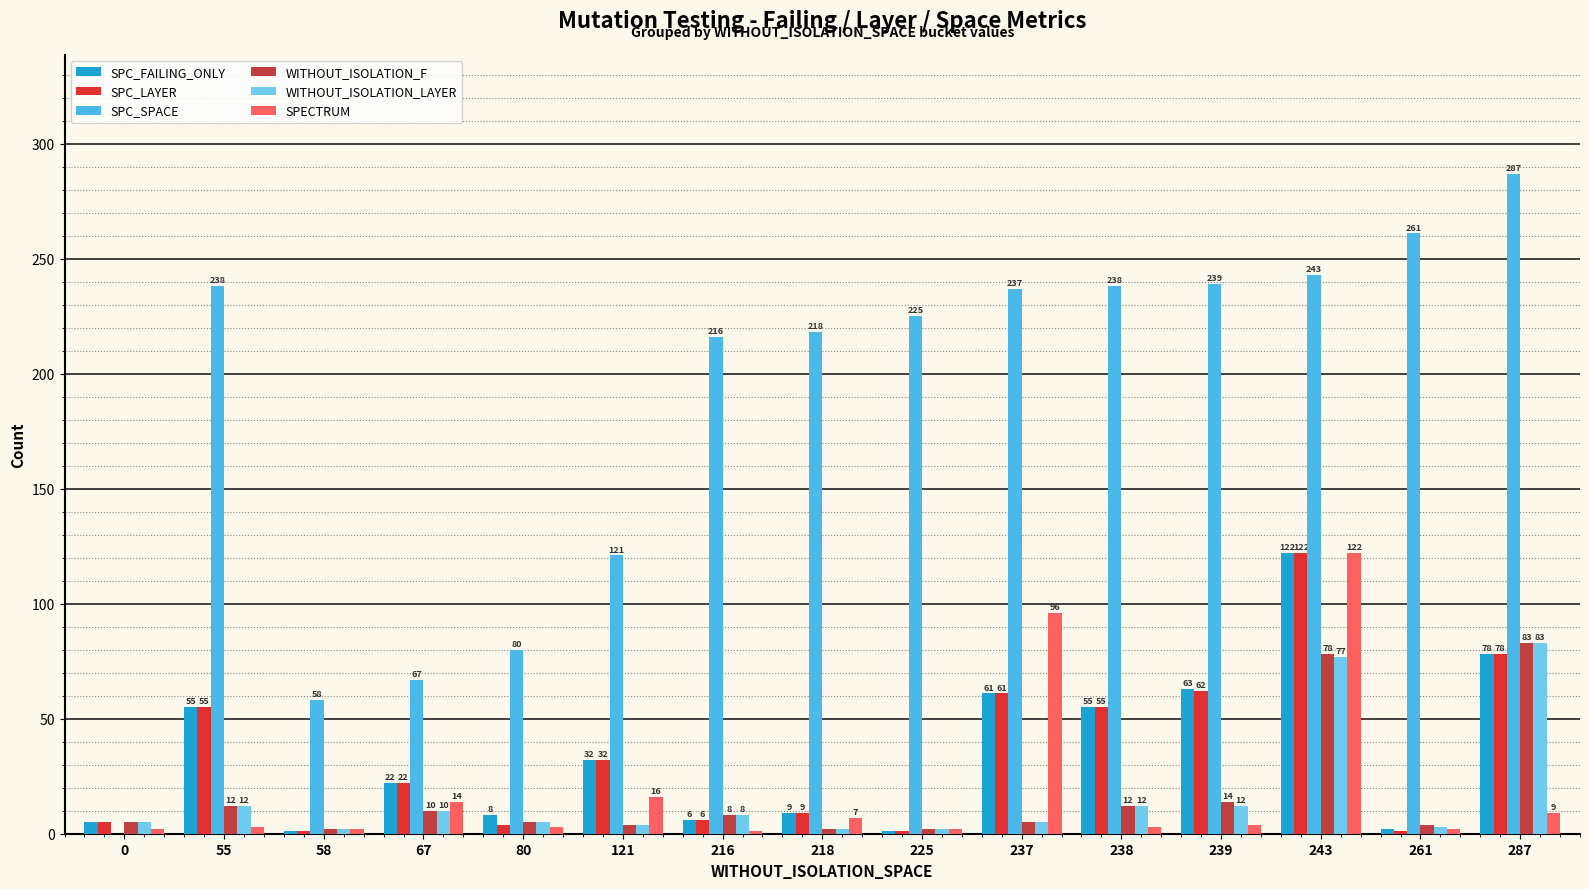

At which label is WITHOUT_ISOLATION_LAYER closest to 42?

55